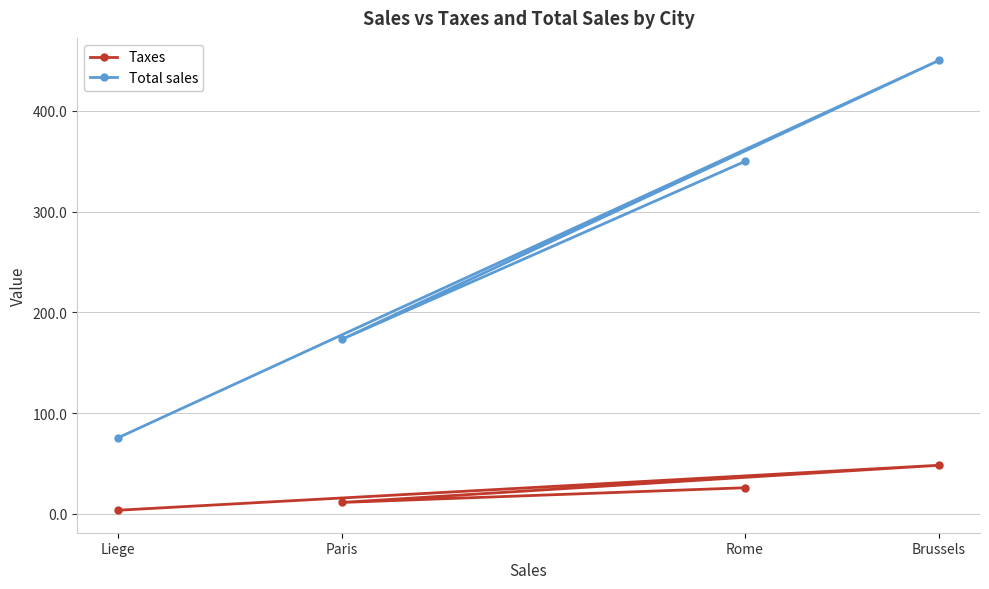

True or false: Taxes and Total sales intersect in this chart.

False